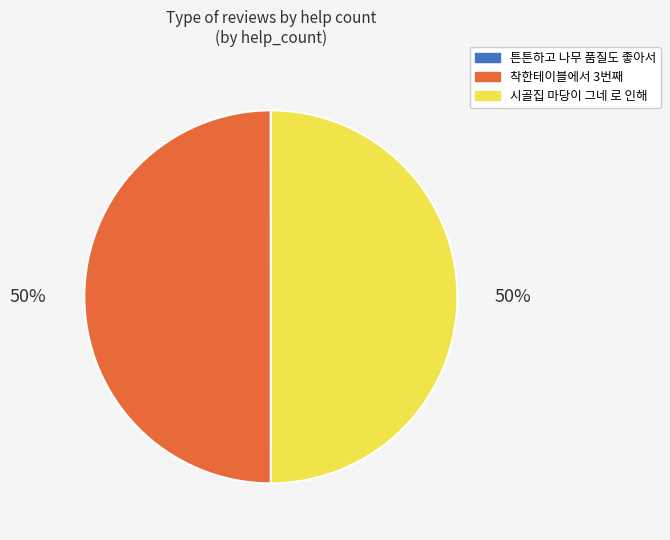

To the nearest percent, what portion does 시골집 마당이 그네 로 인해 represent?

50%